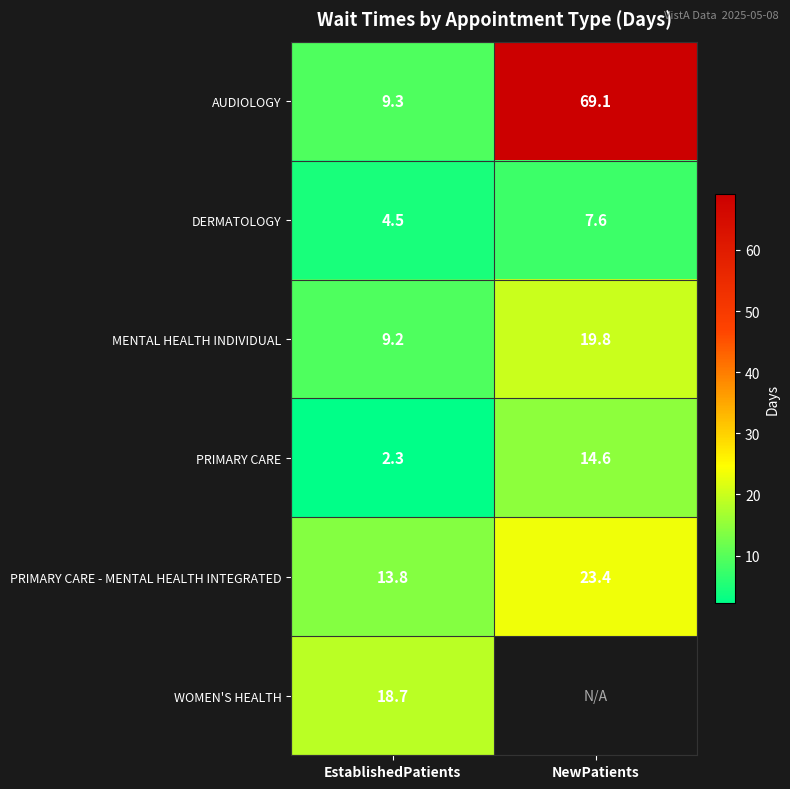

What is the difference between the highest and lowest values at EstablishedPatients?

16.4